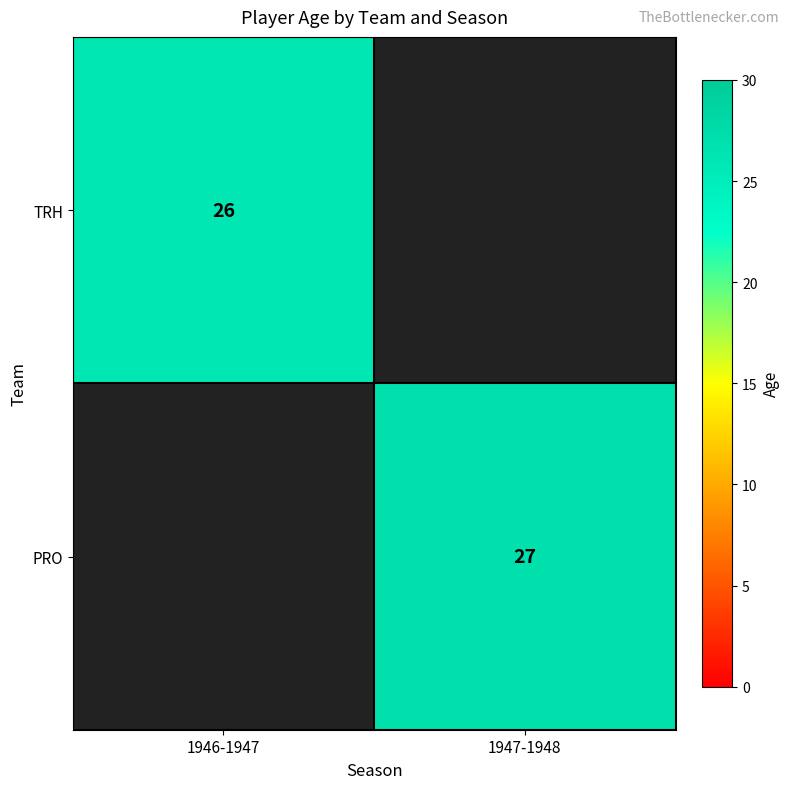

What is the maximum value shown in the chart?

27.0